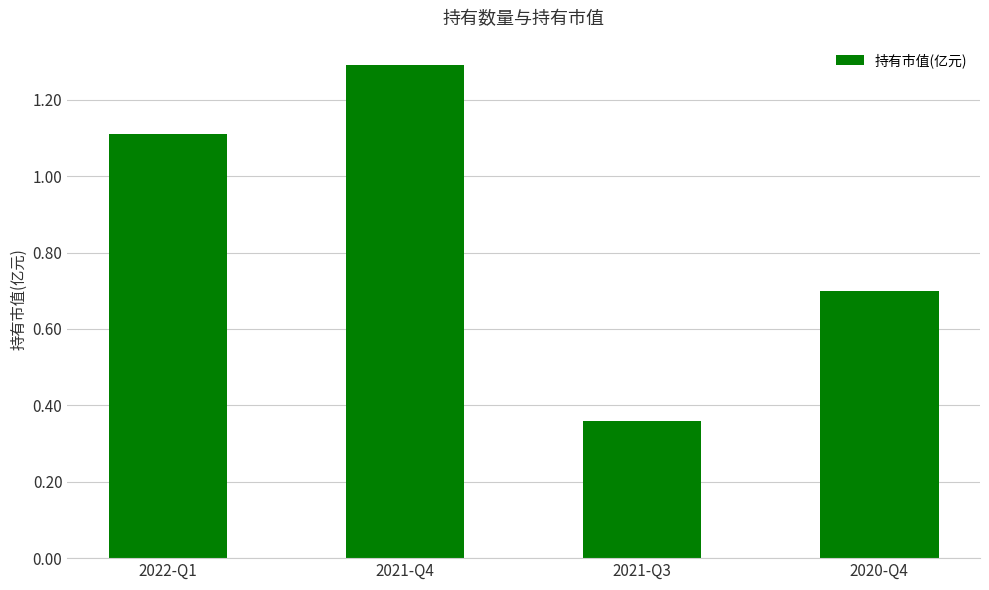

Which has a higher value, 2021-Q3 or 2020-Q4?

2020-Q4